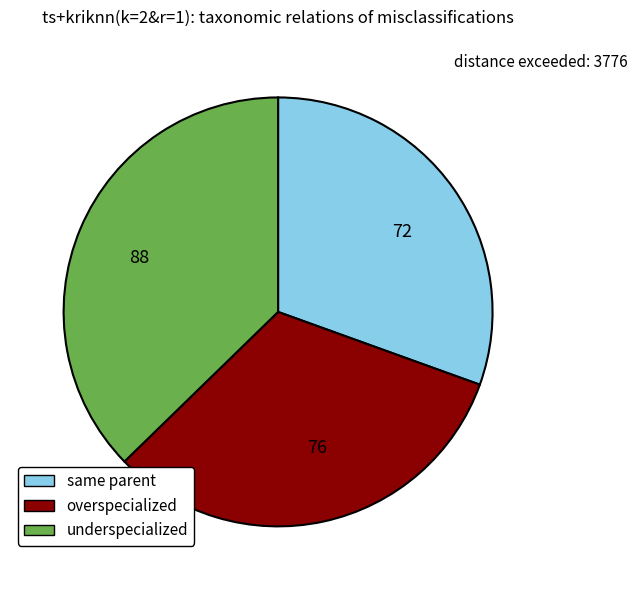

True or false: 72 accounts for 41% of the total.

False